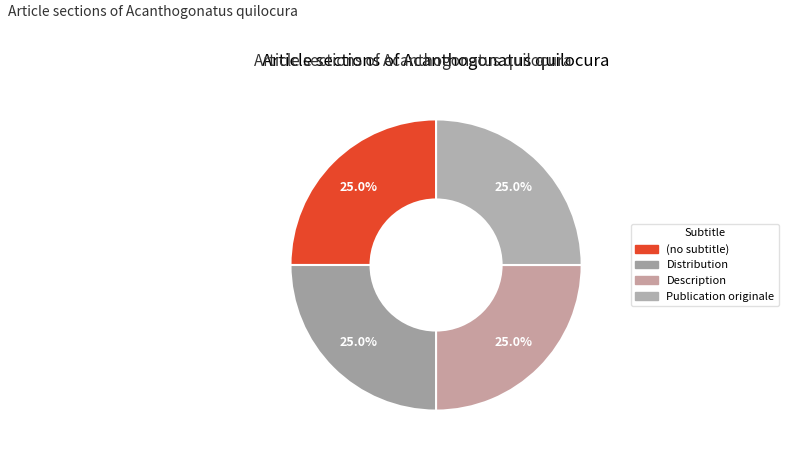

Which slice is the smallest?

(no subtitle)